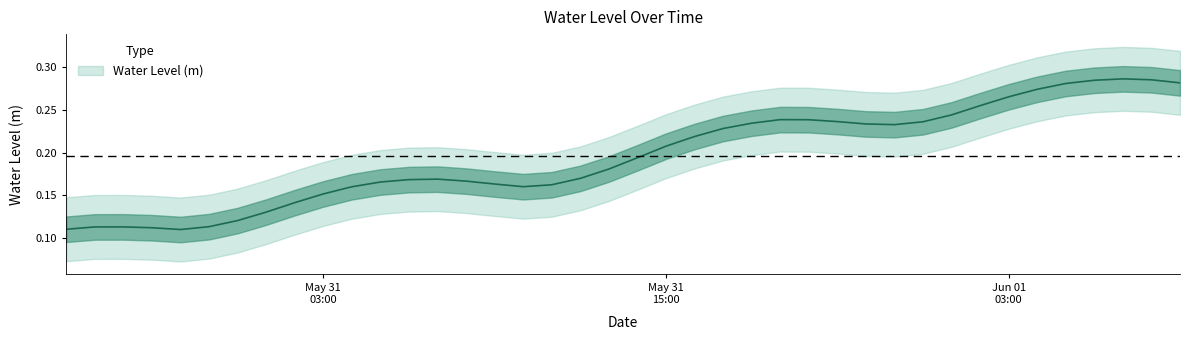

At which category does the data reach its first local peak?

2025-05-30 20:00:00